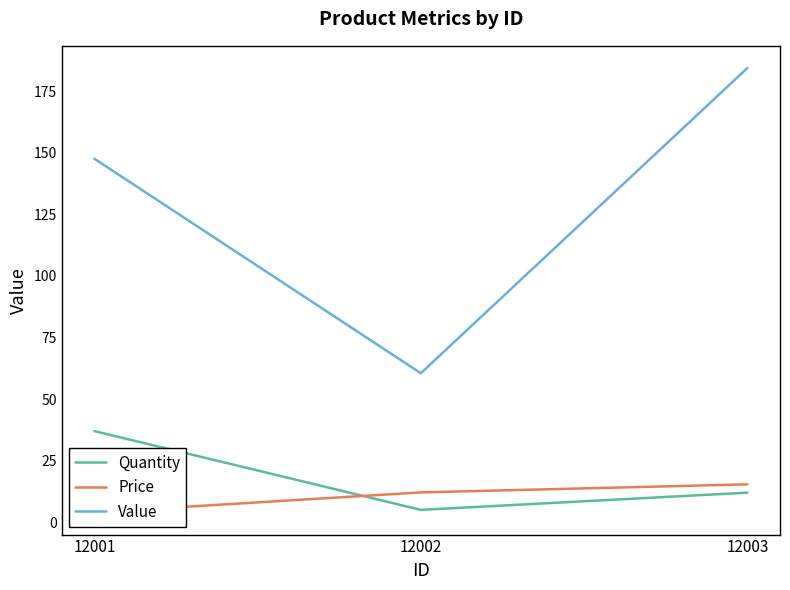

Reading left to right, extract all data points from this chart.

Quantity: 37.0	5.0	12.0
Price: 4.0	12.1	15.4
Value: 147.6	60.5	184.4